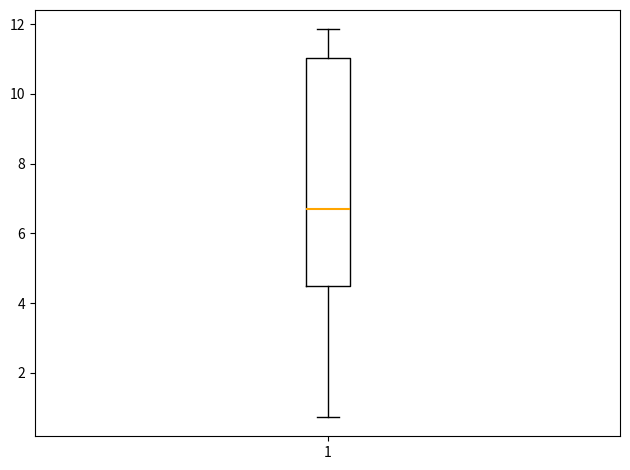

Read this box plot against the y-axis: the position of the median line, the range covered by the box, and the ends of both whiskers. The values are not printed on the chart, so give them approximately, as read against the axis.

median 6.6, box 4.4 to 11.0, whiskers 0.8 to 11.8